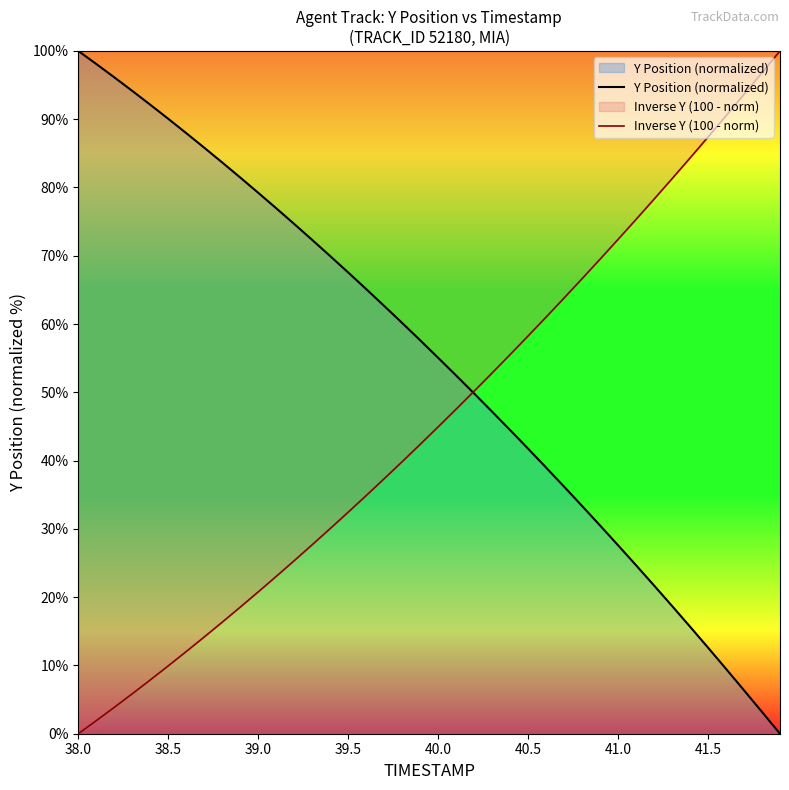

Is it true that Inverse Y (100 - norm) equals 80.1 at 40.0?

False